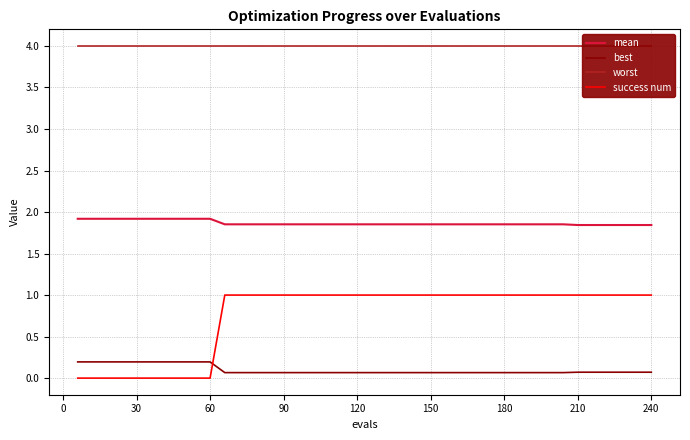

List the series in order of their peak value, highest first.

worst, mean, success num, best